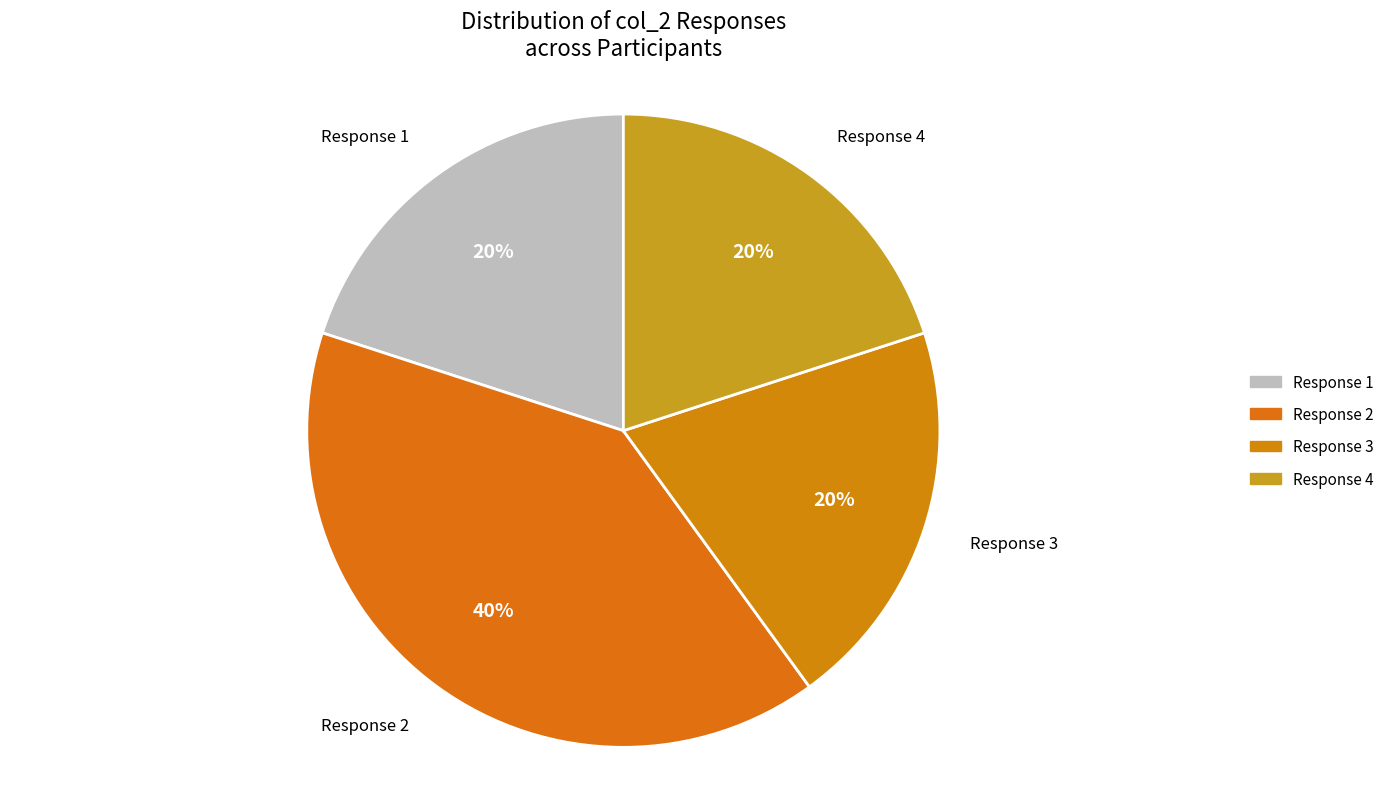

How many segments does this pie chart have?

4